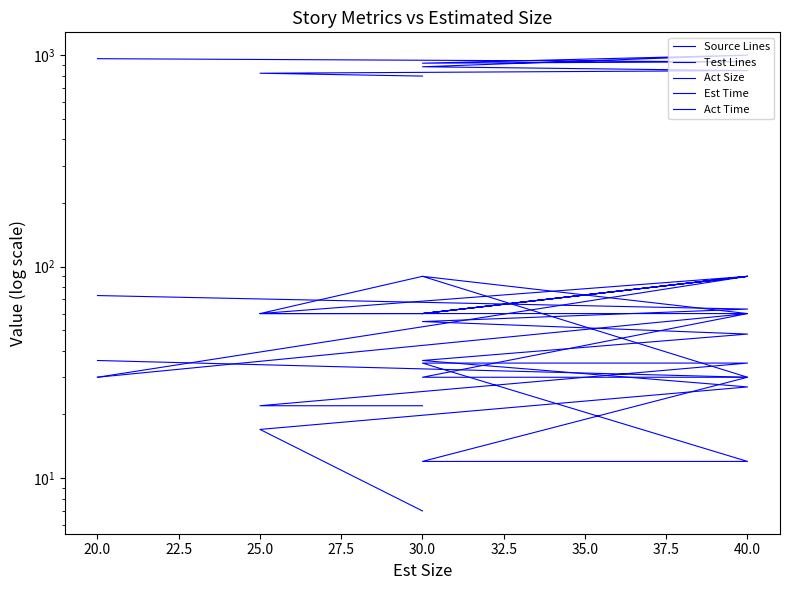

What is the value of the Act Size point at the 3rd from the left?

35